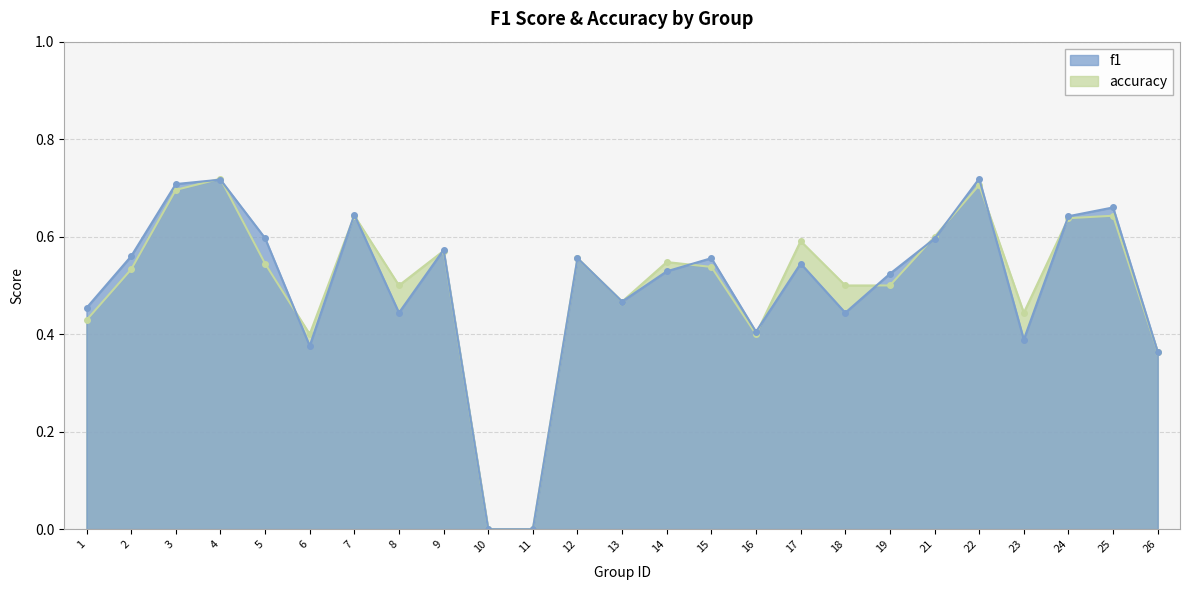

Which series ends up on top after the final intersection of accuracy and f1?

f1